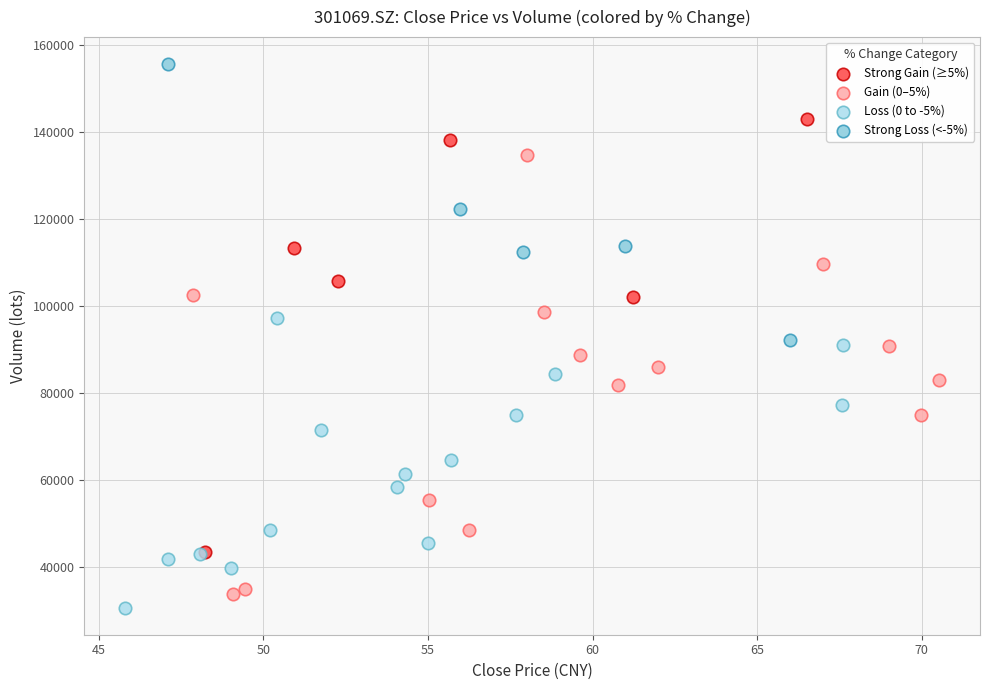

Which series contains the highest Y value?

Strong Loss (<-5%)